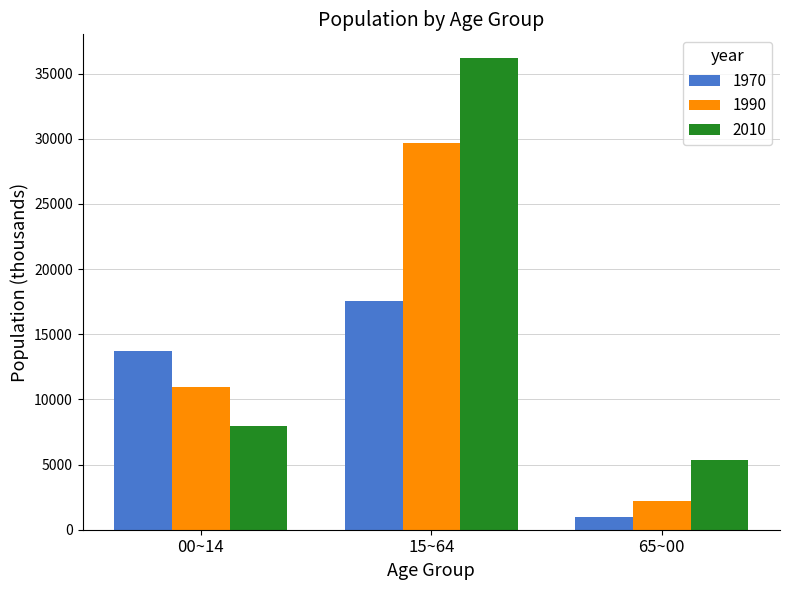

At 15~64, list the series in order from smallest to largest.

1970, 1990, 2010